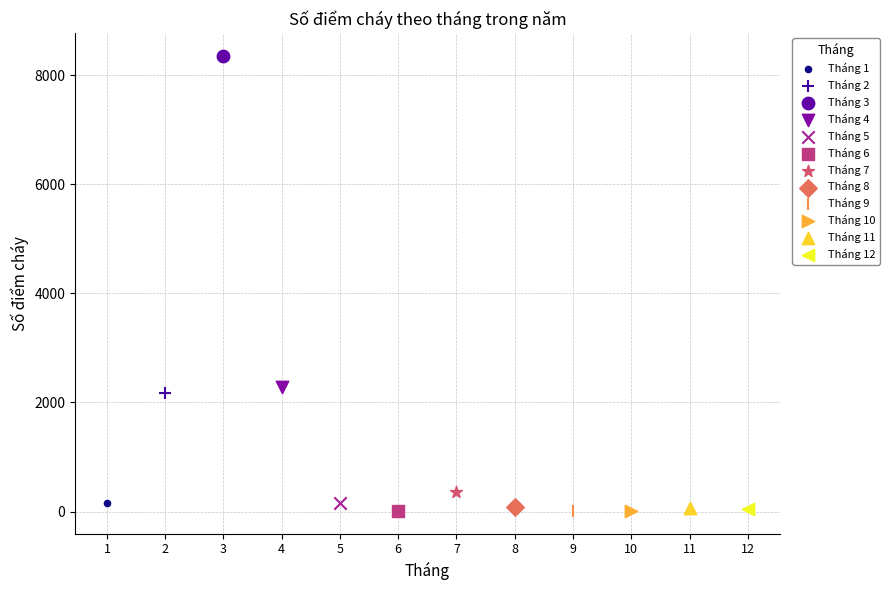

What are all the series names shown in the legend?

Tháng 1, Tháng 2, Tháng 3, Tháng 4, Tháng 5, Tháng 6, Tháng 7, Tháng 8, Tháng 9, Tháng 10, Tháng 11, Tháng 12